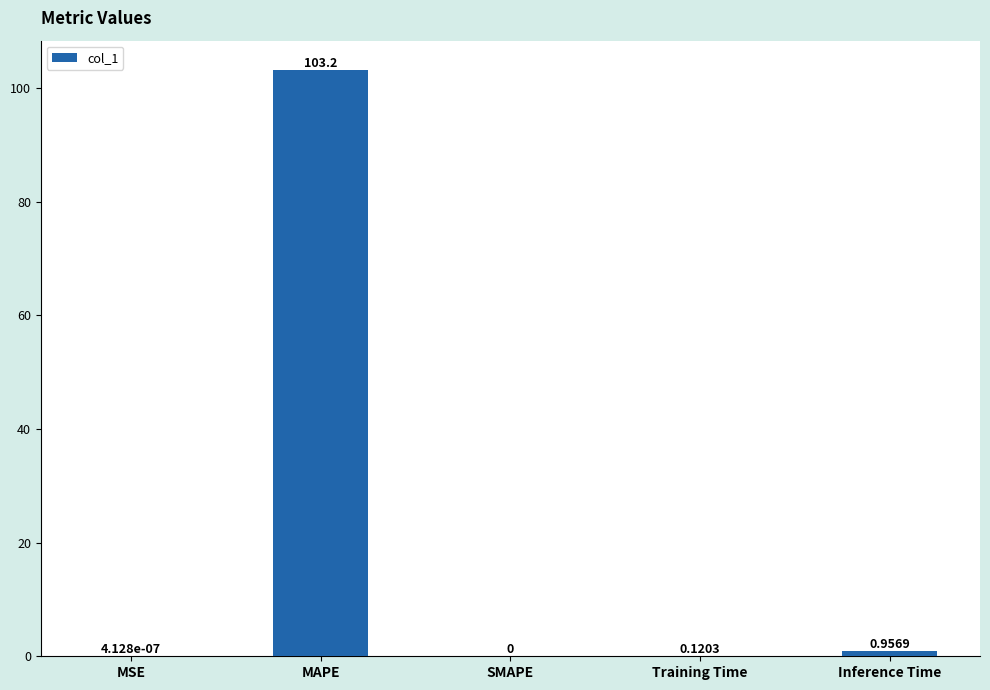

What is the sum of the values at MAPE and MSE?

103.2